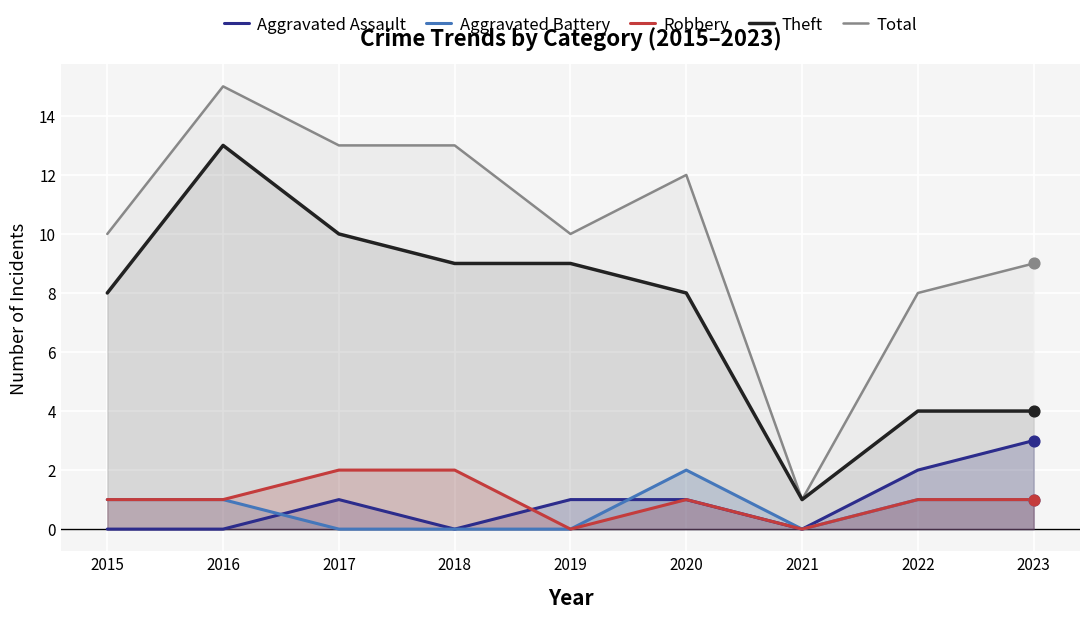

Which series has the largest total across all categories?

Total